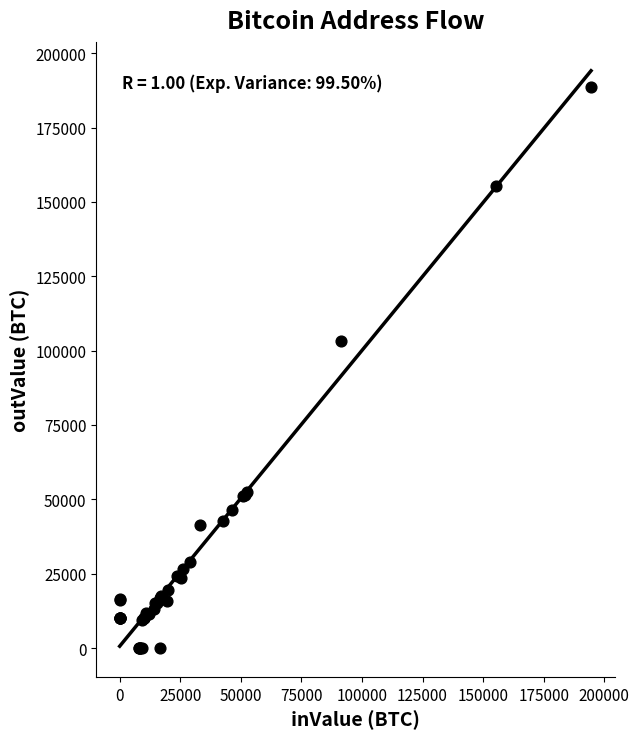

What Y value in the scatter plot is closest to 94371?

103054.9